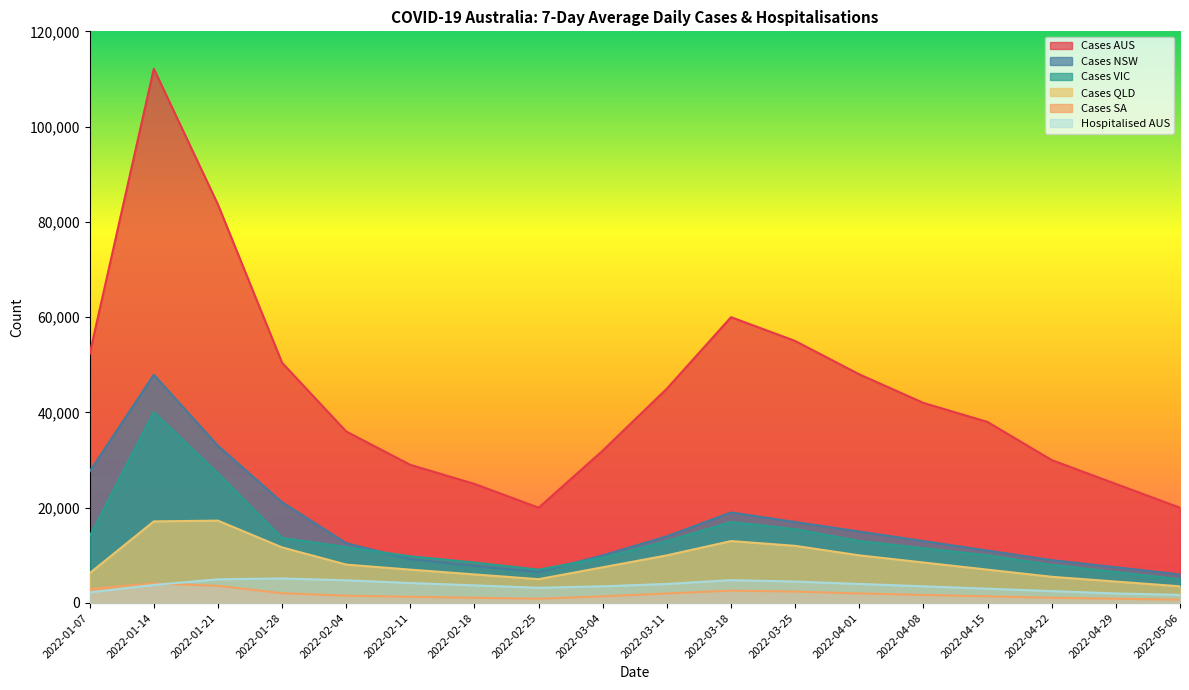

What value does the 7DAY_AVG_DAILY_CASES_SA series have at 2022-05-06?

700